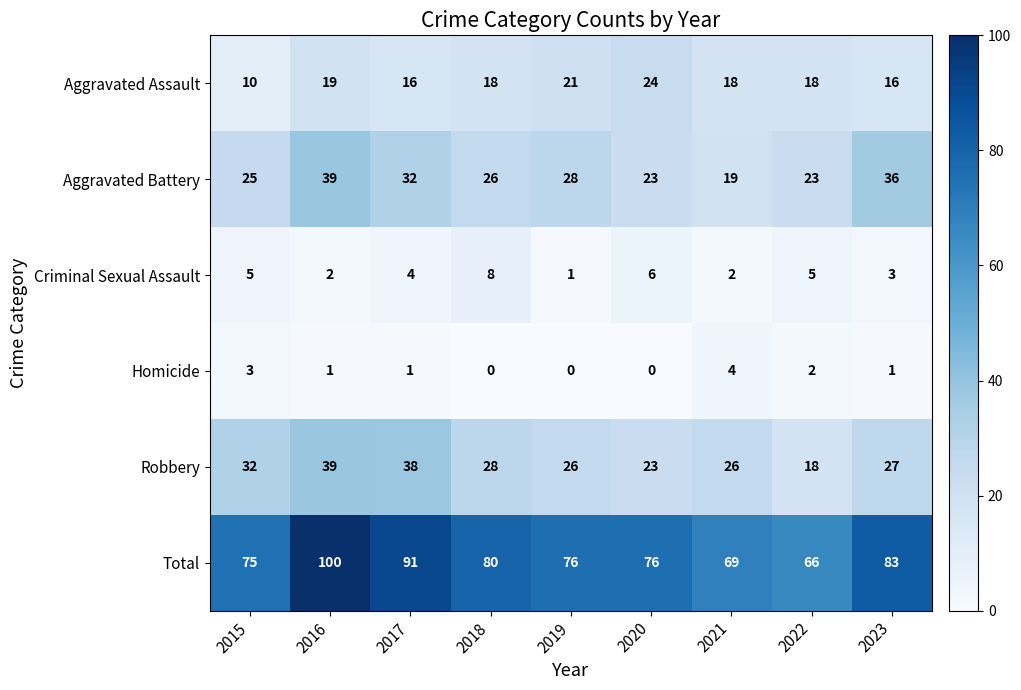

What is the sum of all Criminal Sexual Assault values?

36